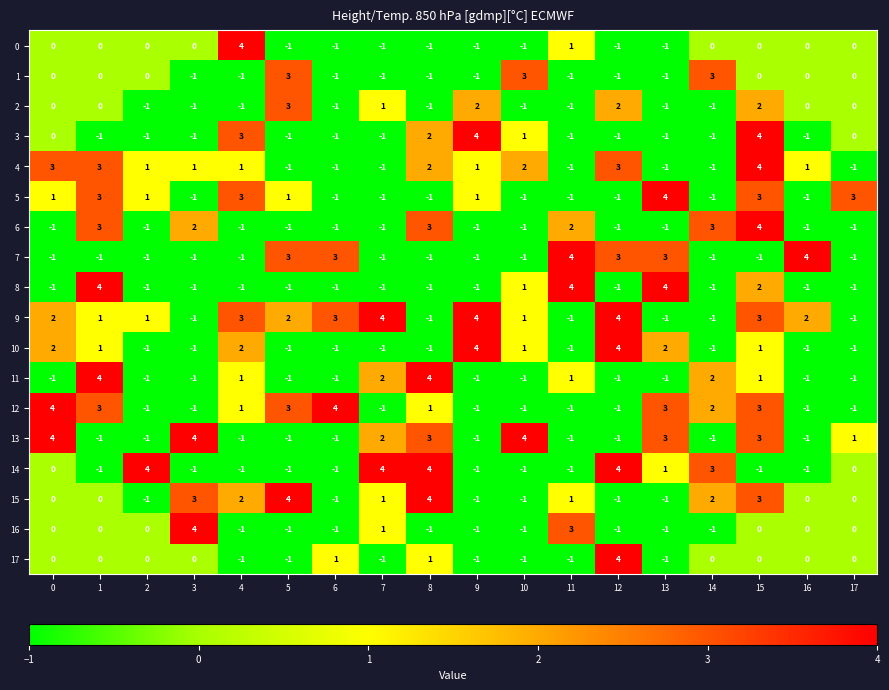

Is it true that 17 equals 0 at 15?

True